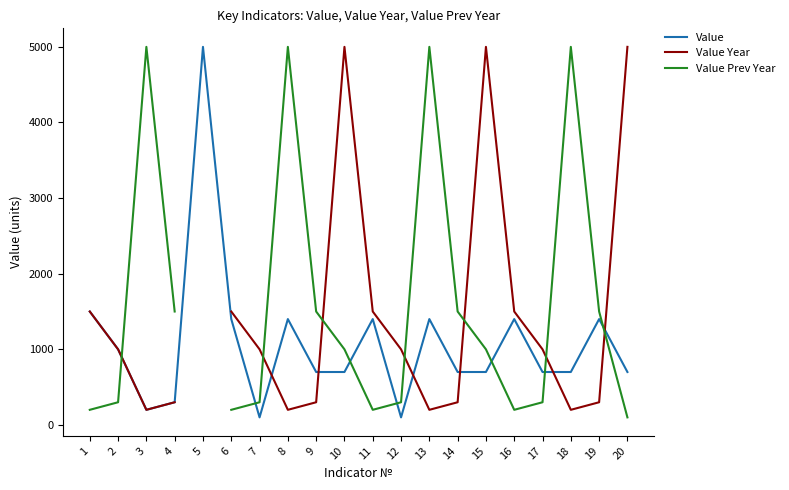

At which label does Value Prev Year first exceed 1000?

3